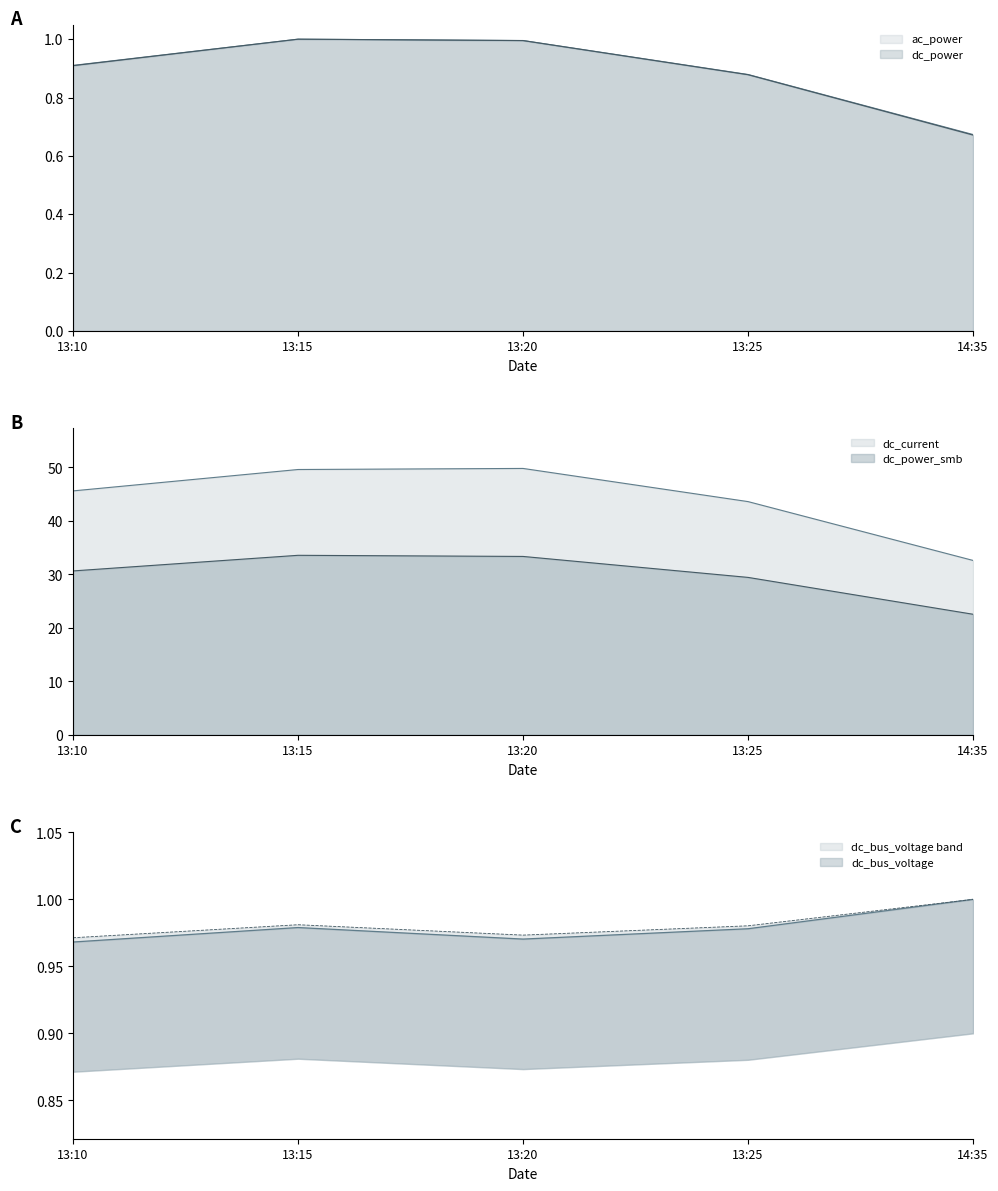

At which category does dc_power reach its first local peak?

13:15